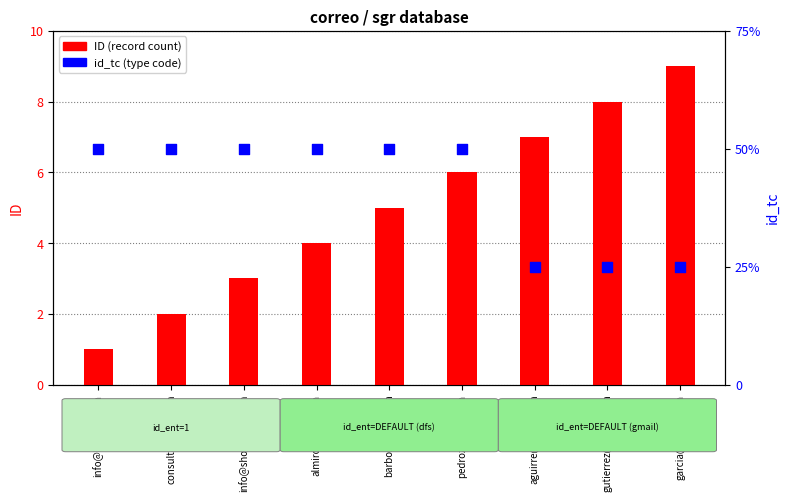

Which series contains the highest Y value?

ID (record count)